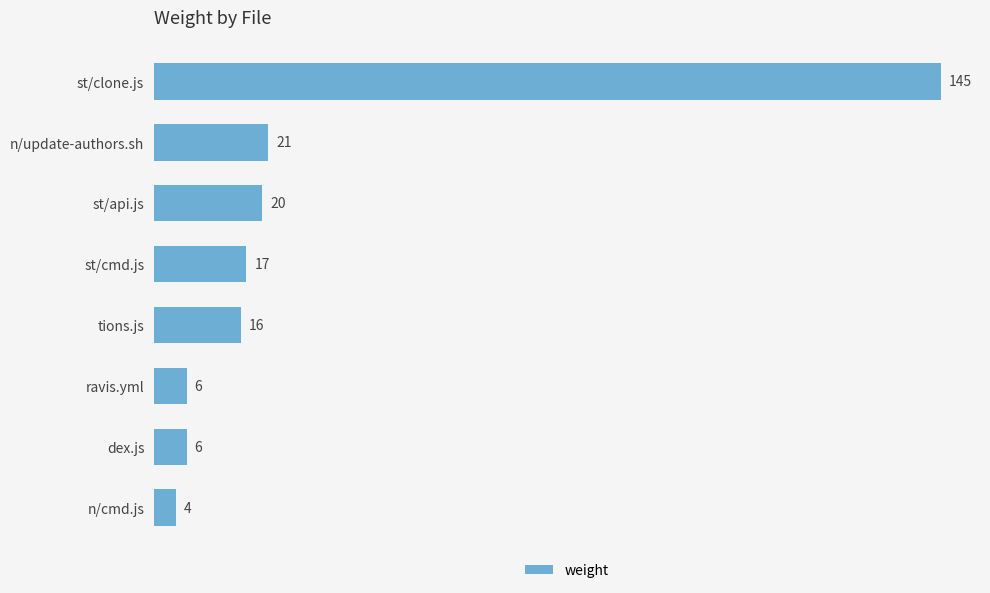

What is the change in value from st/clone.js to st/cmd.js?

-128